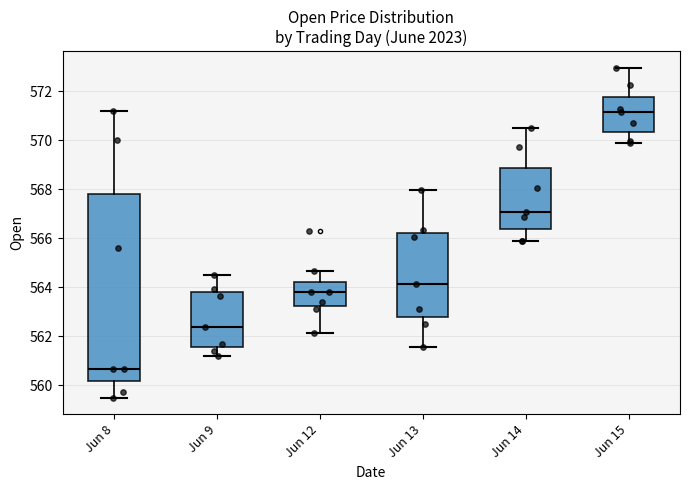

Which box is the tallest, from its lower edge to its upper edge?

Jun 8